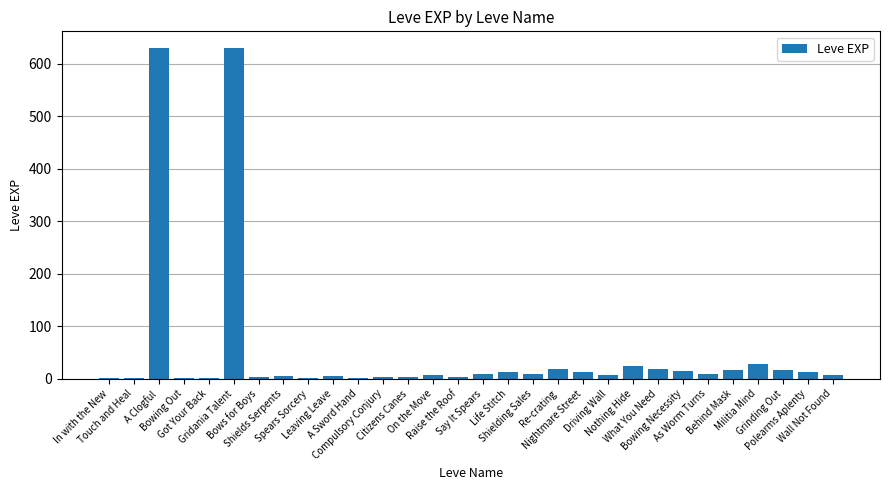

Count the number of categories in the chart.

30